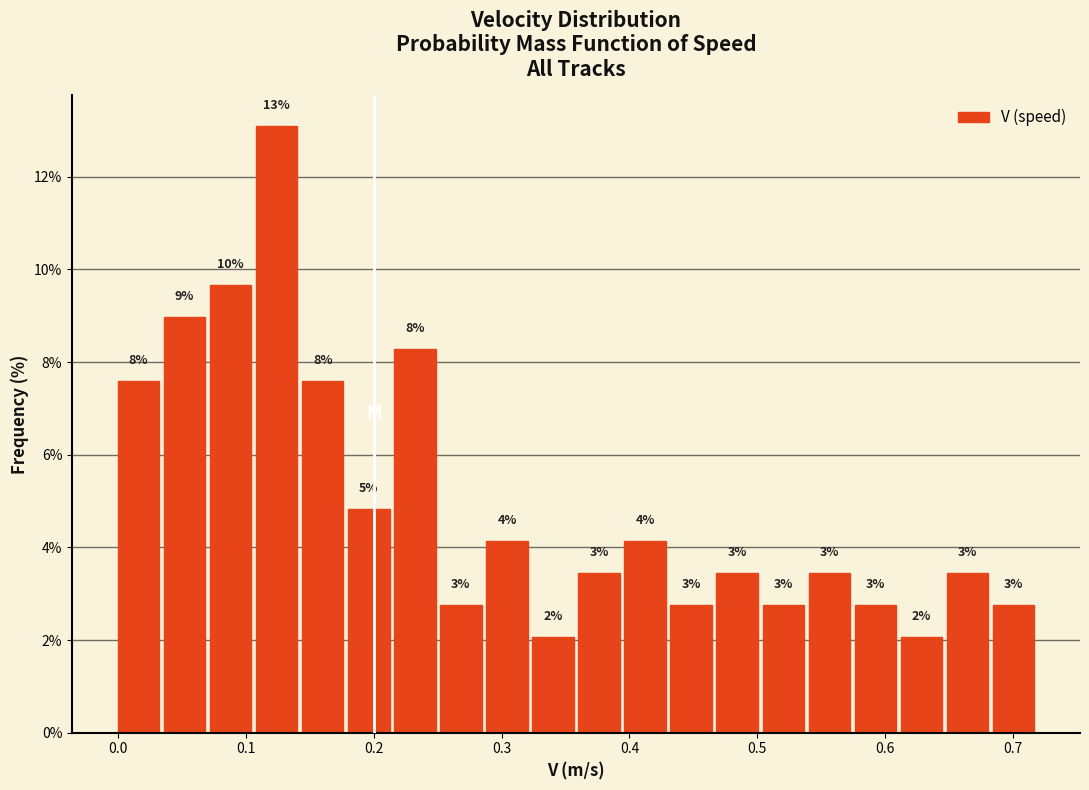

Around what value on the x-axis is the tallest bar? Give the approximate position of its centre, as read against the axis.

0.12